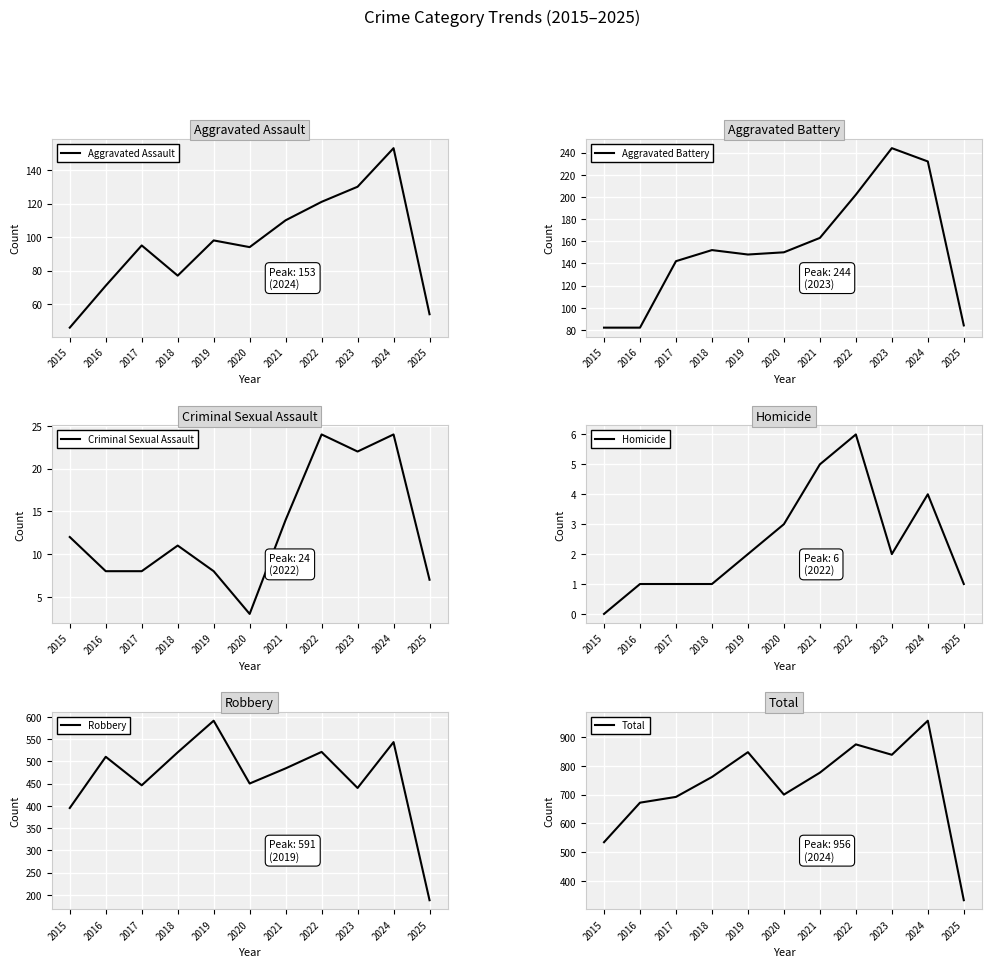

Is it true that Robbery equals 265 at 2025?

False